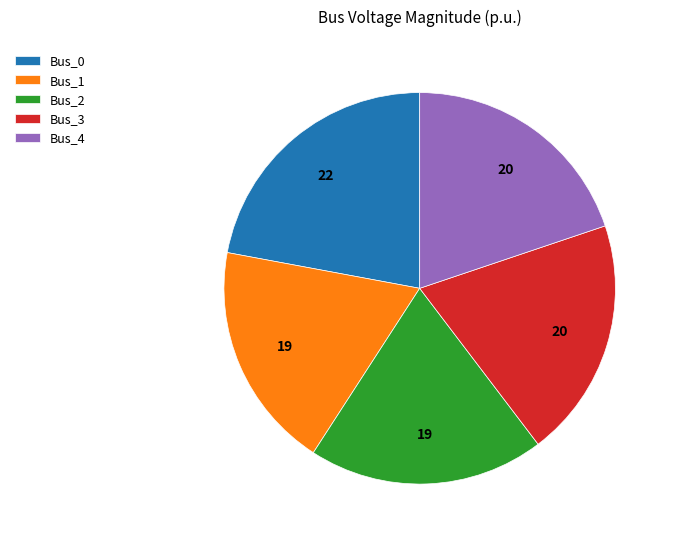

Combined, do Bus_1 and Bus_3 account for over 50%?

No